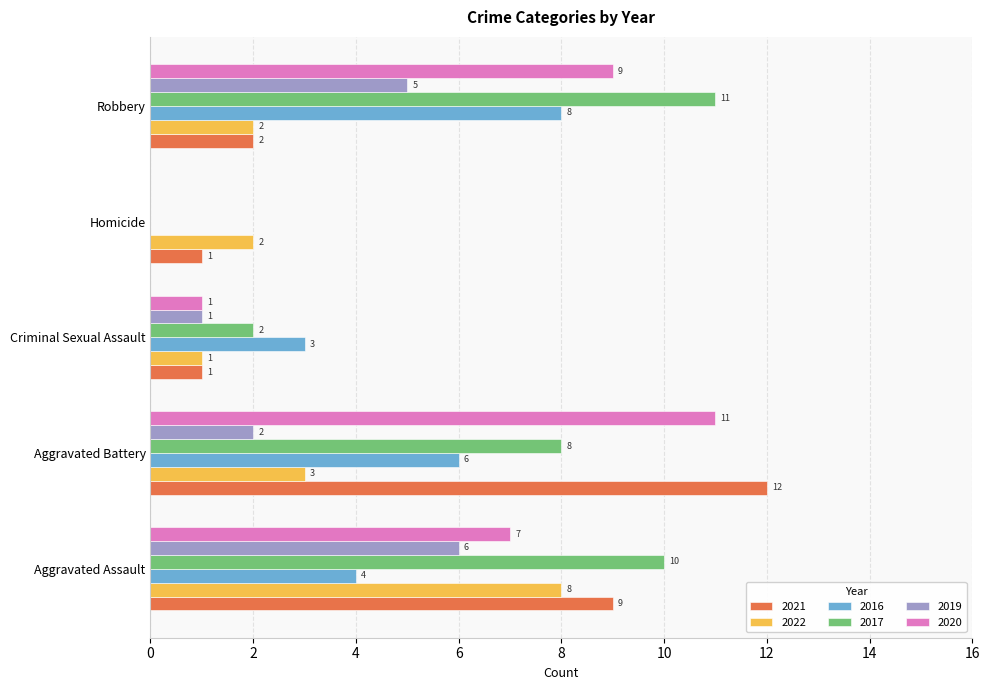

What is the sum of the 2016 values at Aggravated Assault and Criminal Sexual Assault?

7